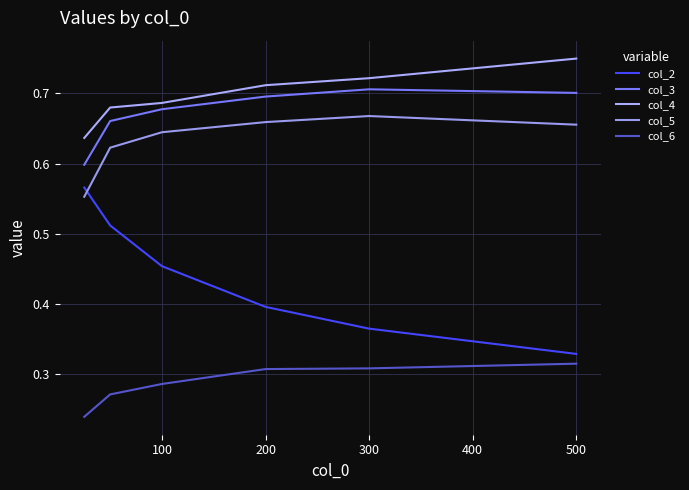

What are all the series names shown in the legend?

col_2, col_3, col_4, col_5, col_6